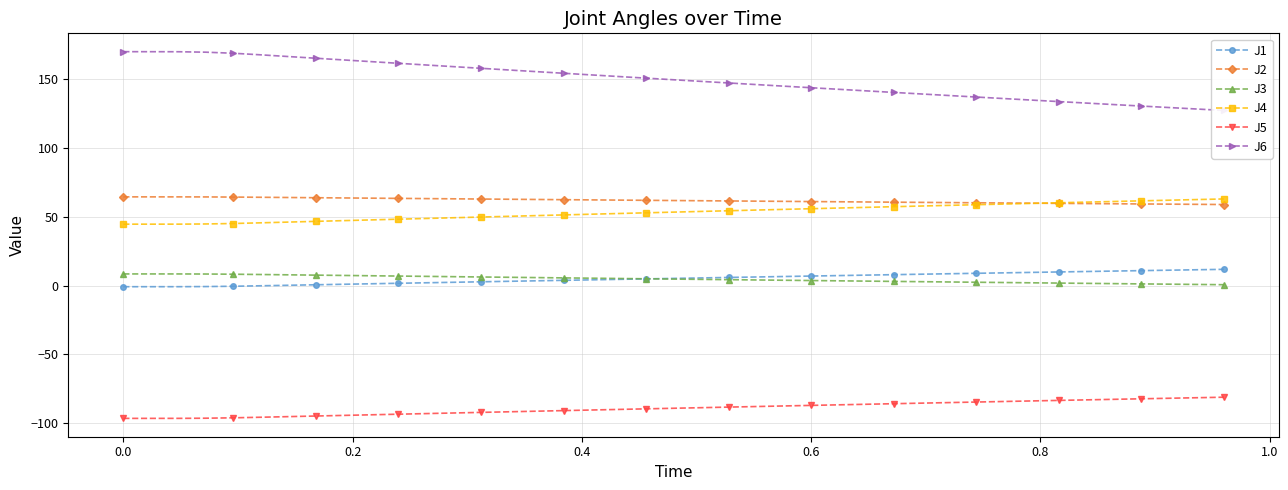

What is the highest value of the J6 series?

169.9